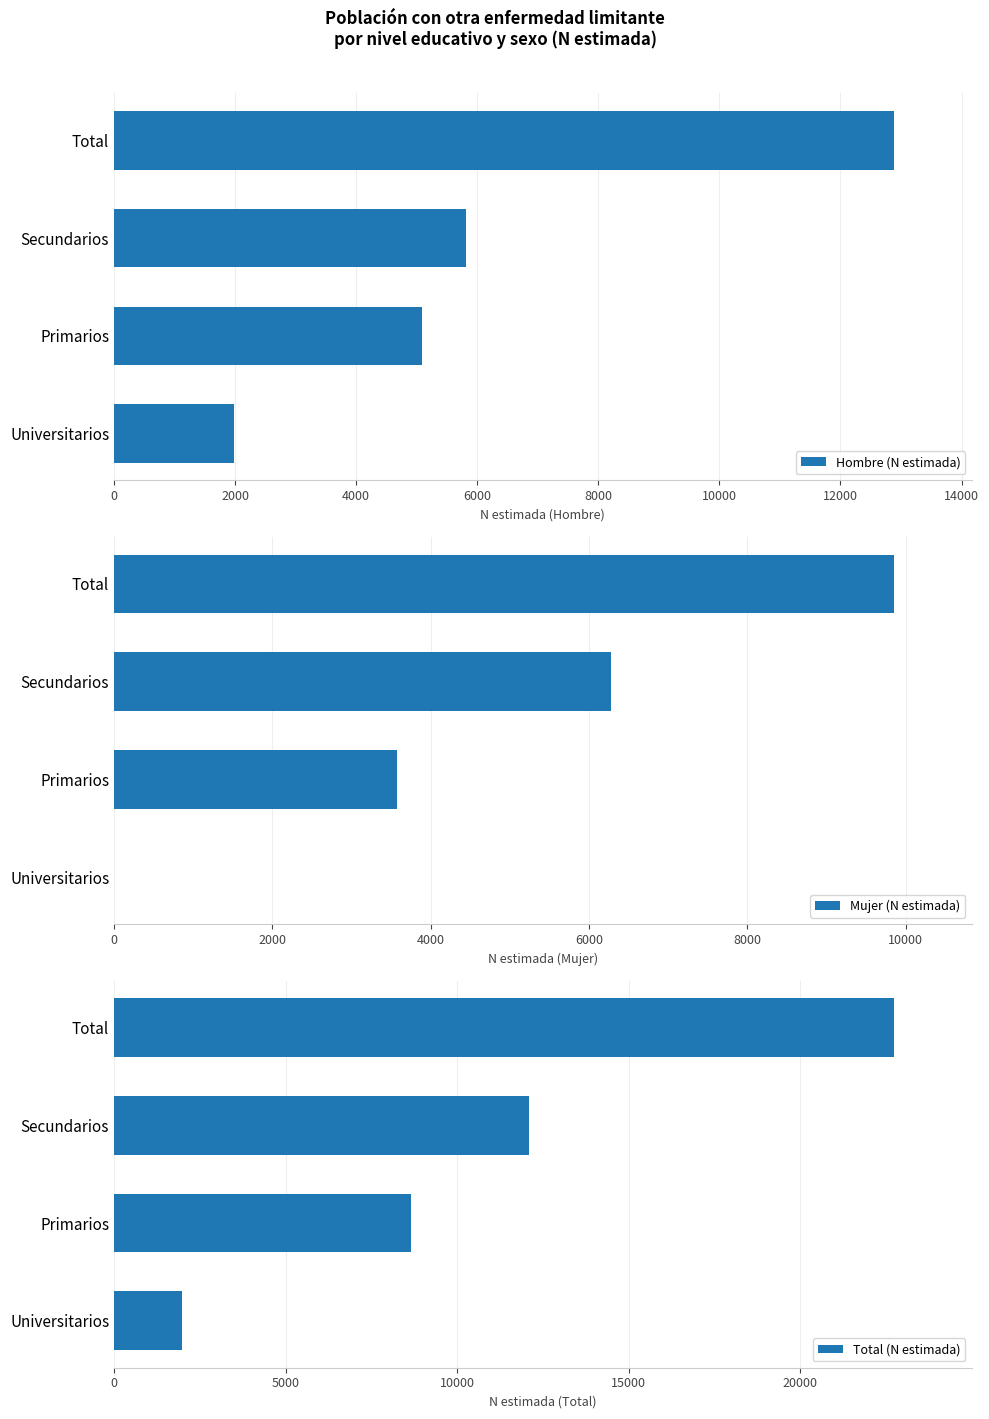

What is the approximate value of Total (N estimada) at Primarios, to the nearest 50?

8650